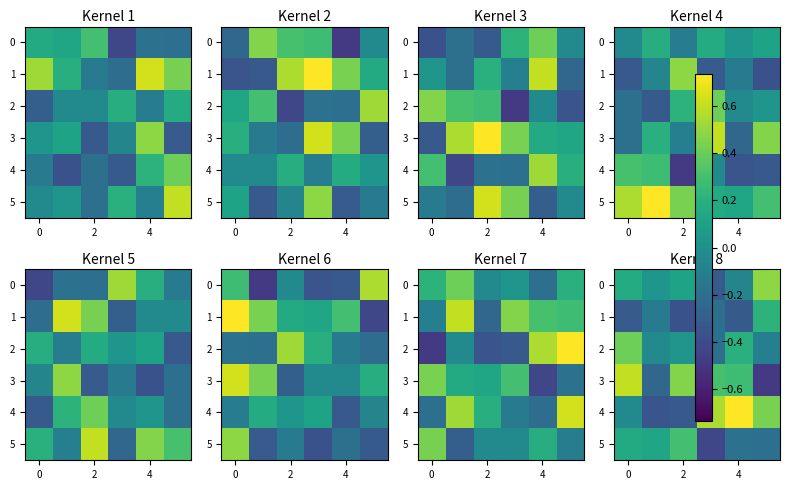

What is the lowest value of the 3 series?

-0.5